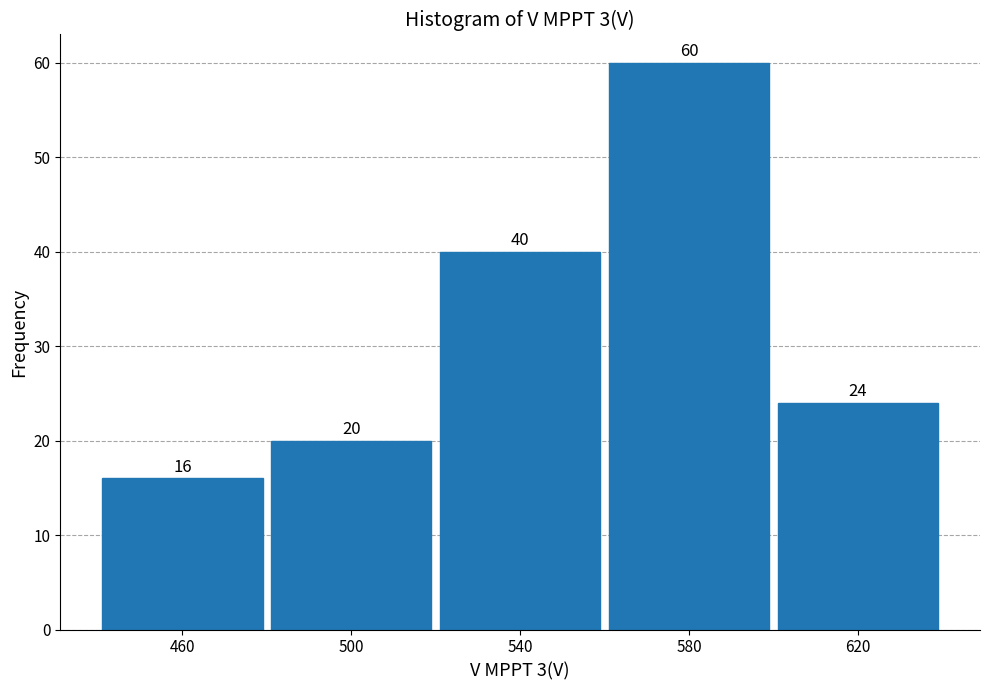

How tall is the bar that spans 480 to 520 on the x-axis?

20